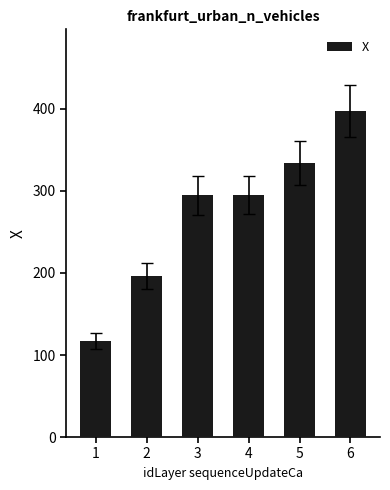

At which label does the data first exceed 295?

4